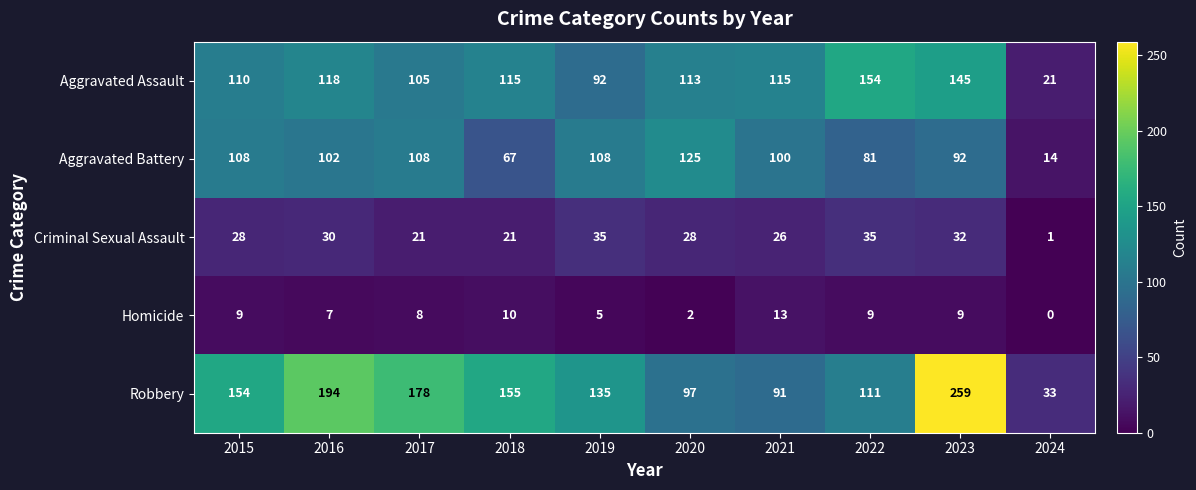

What is the difference between the second highest and second lowest values in the Robbery series?

103